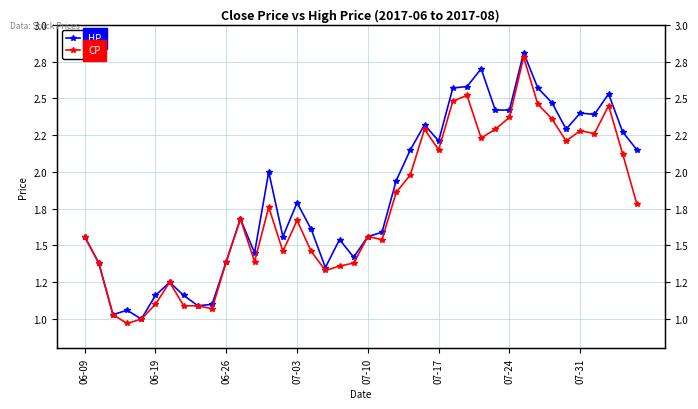

What are all the series names shown in the legend?

HP, CP